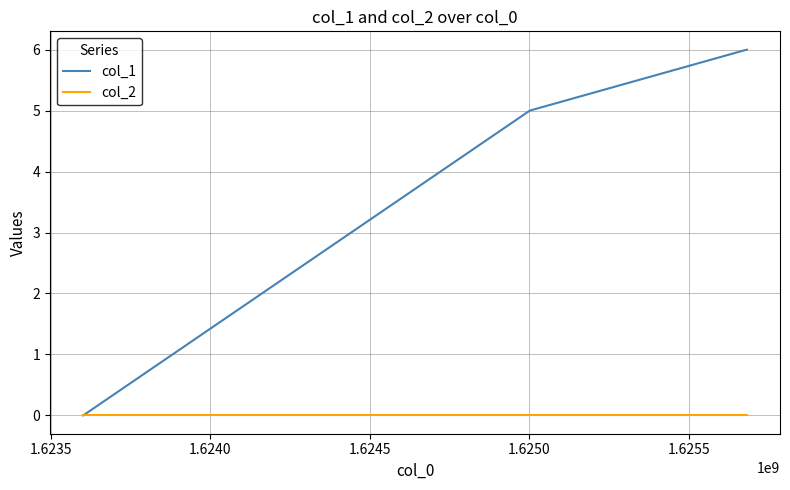

How many values in the col_1 series are below 5?

1